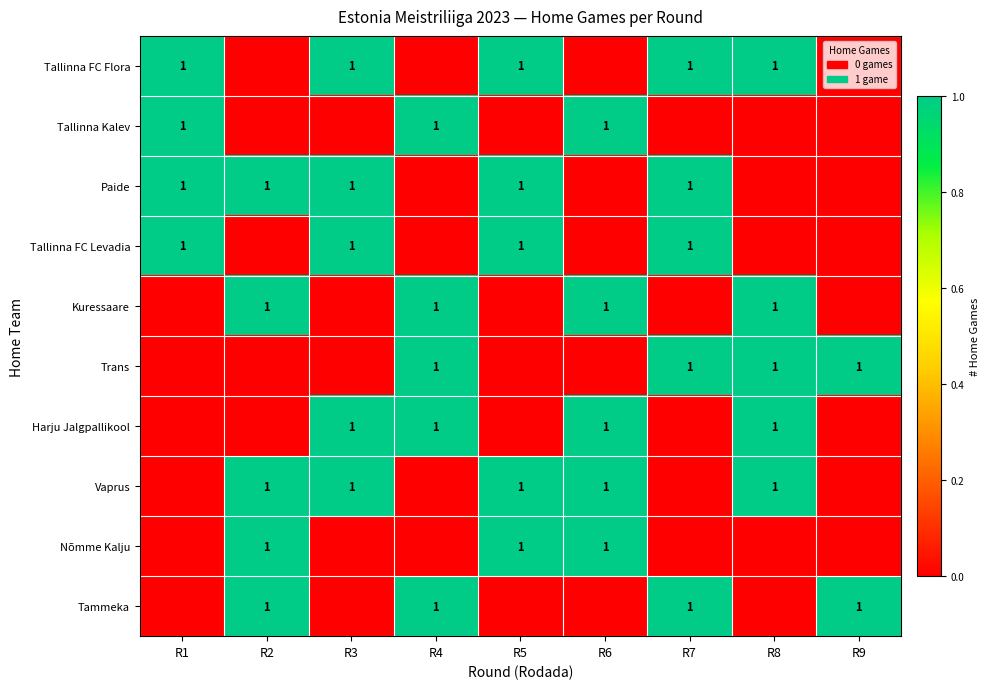

What is the greatest value displayed?

1